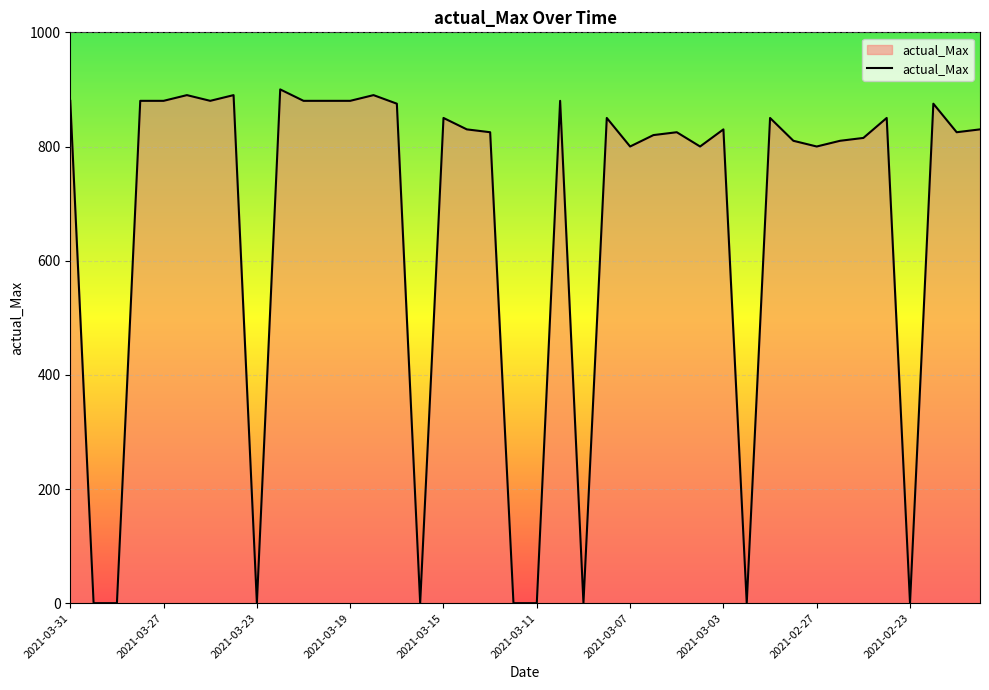

What is the greatest value displayed?

900